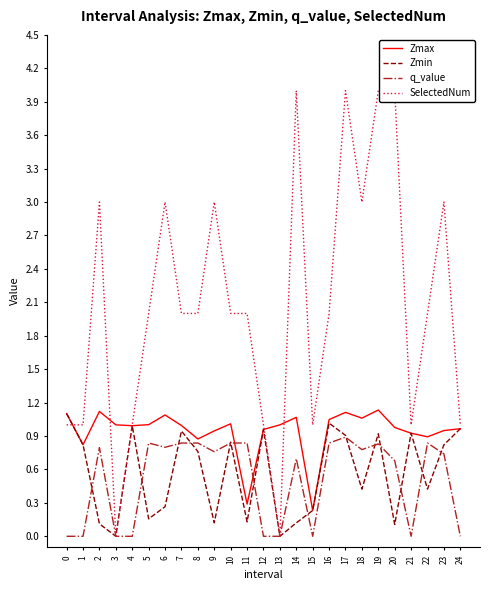

Is this an area chart (filled region under the line)?

No